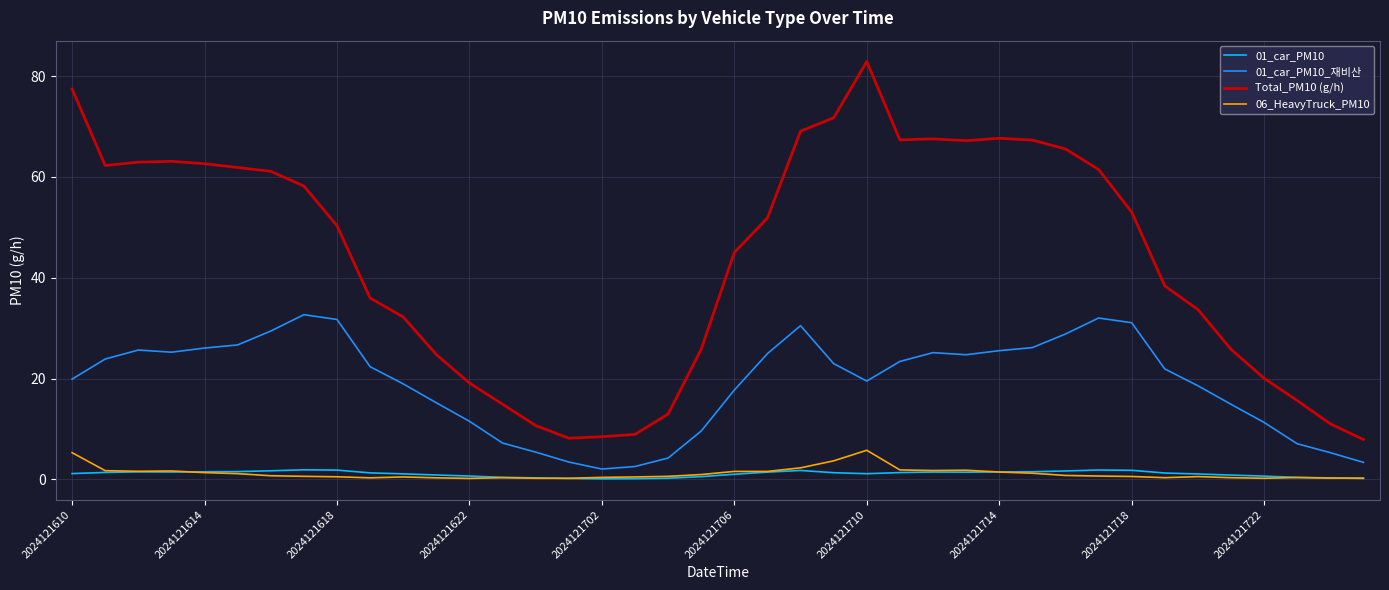

What is the maximum value for 06_HeavyTruck_PM10?

5.8